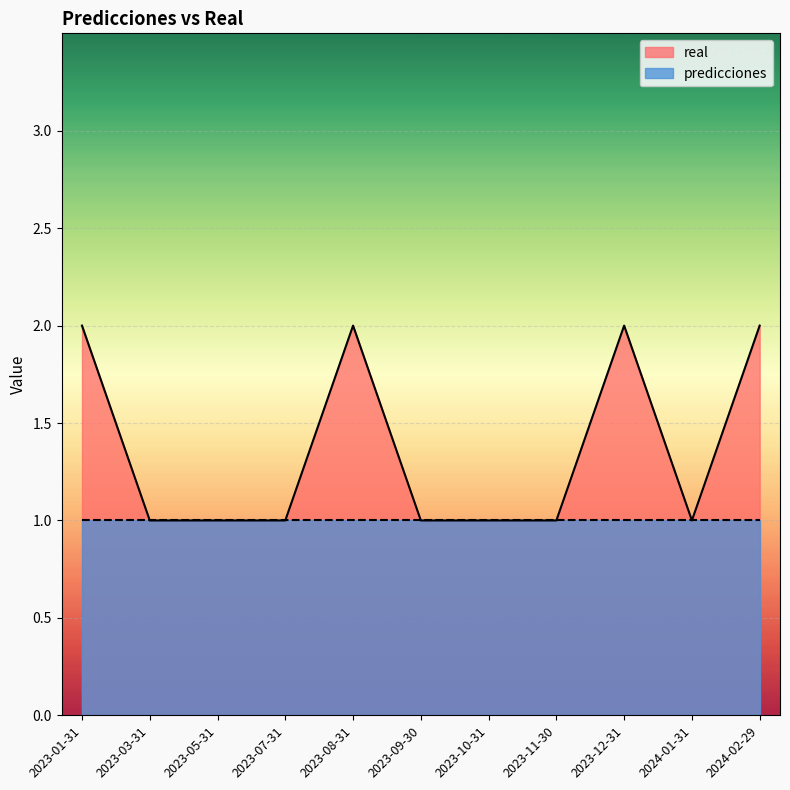

How many interior local valleys (lower than both neighbors) does the data have?

1